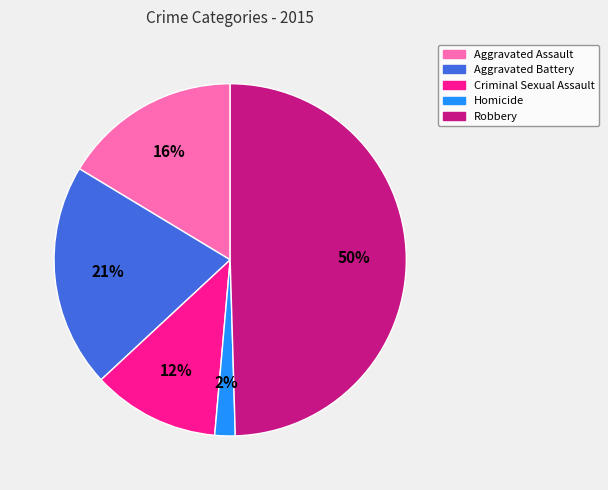

Is the sum of Aggravated Battery and Aggravated Assault greater than half?

No